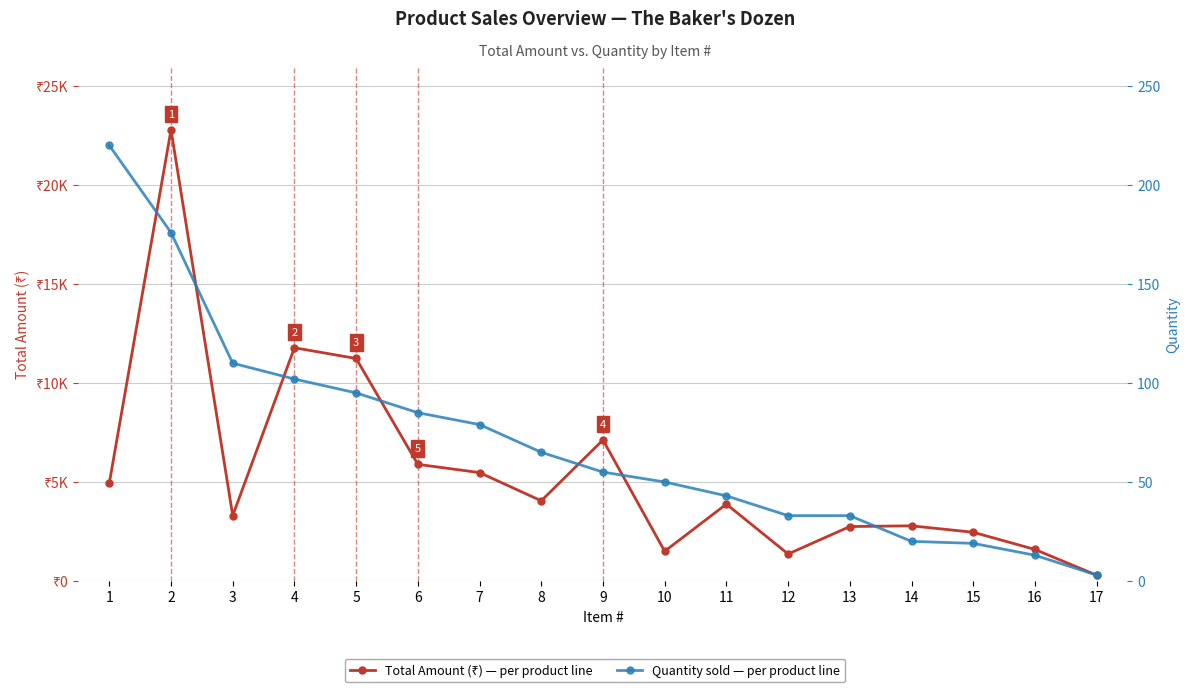

True or false: Quantity and Total Amount (₹) intersect in this chart.

False